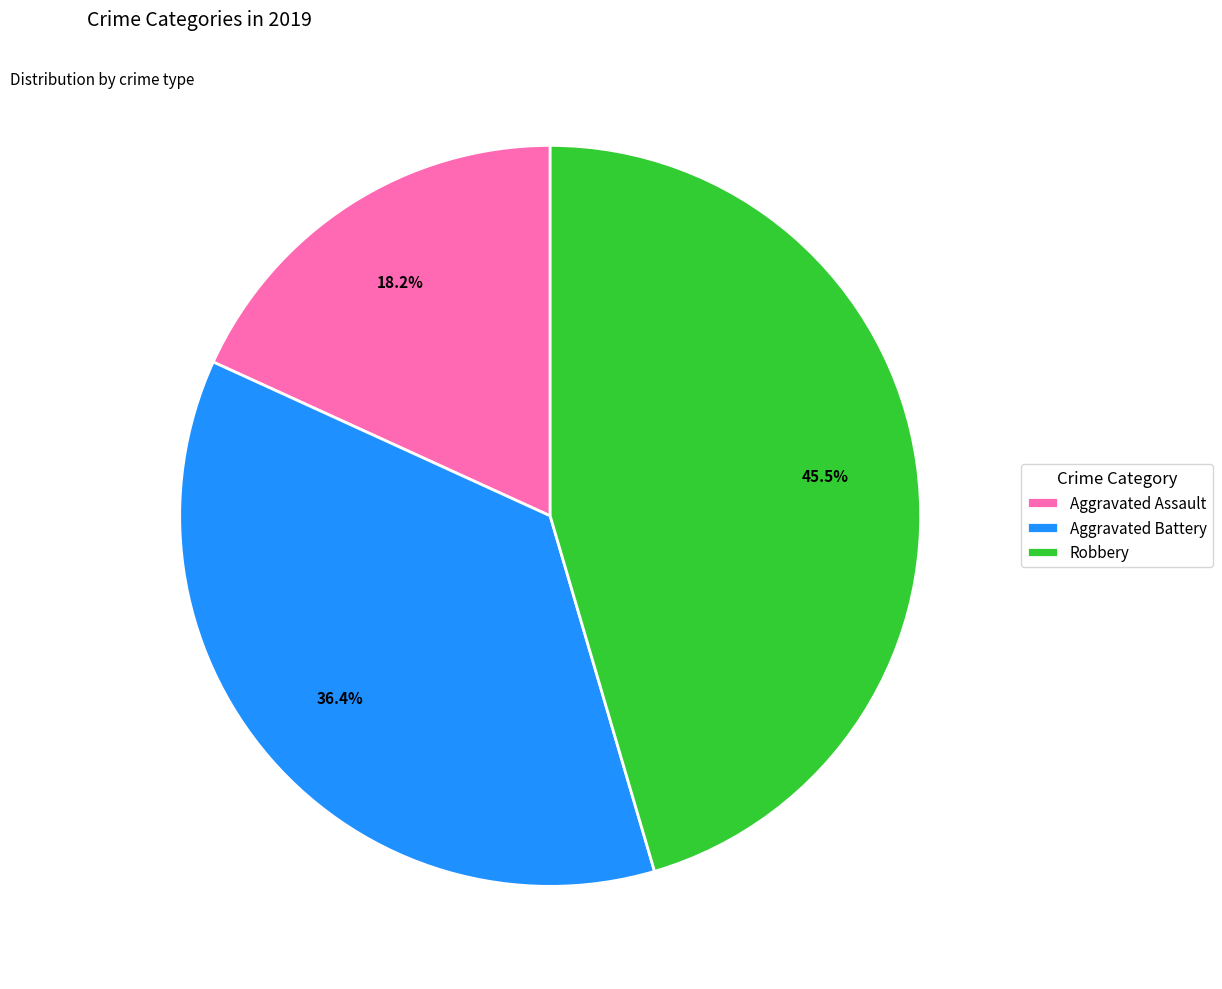

To the nearest percent, what percentage of the pie is Aggravated Assault?

18%